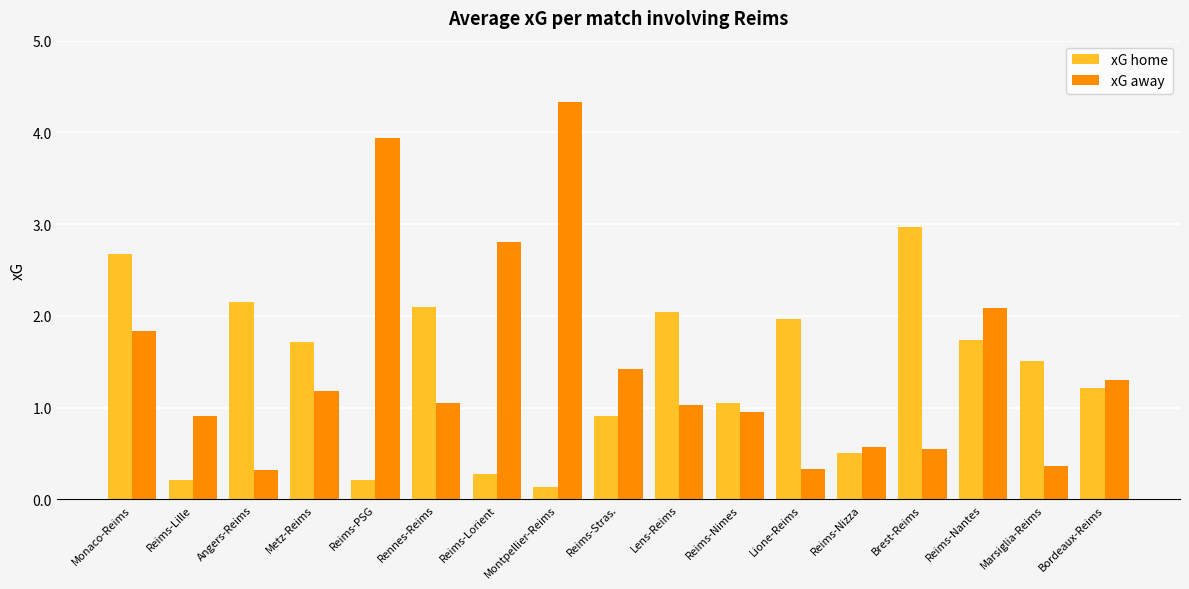

What is the value of the xG home bar at the 7th from the left?

0.3